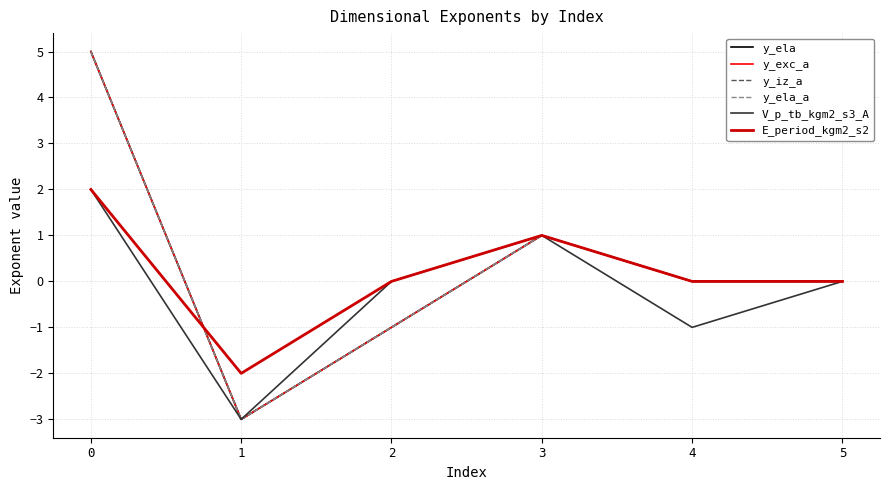

True or false: y_ela has more than 1 points higher than both neighbors.

False